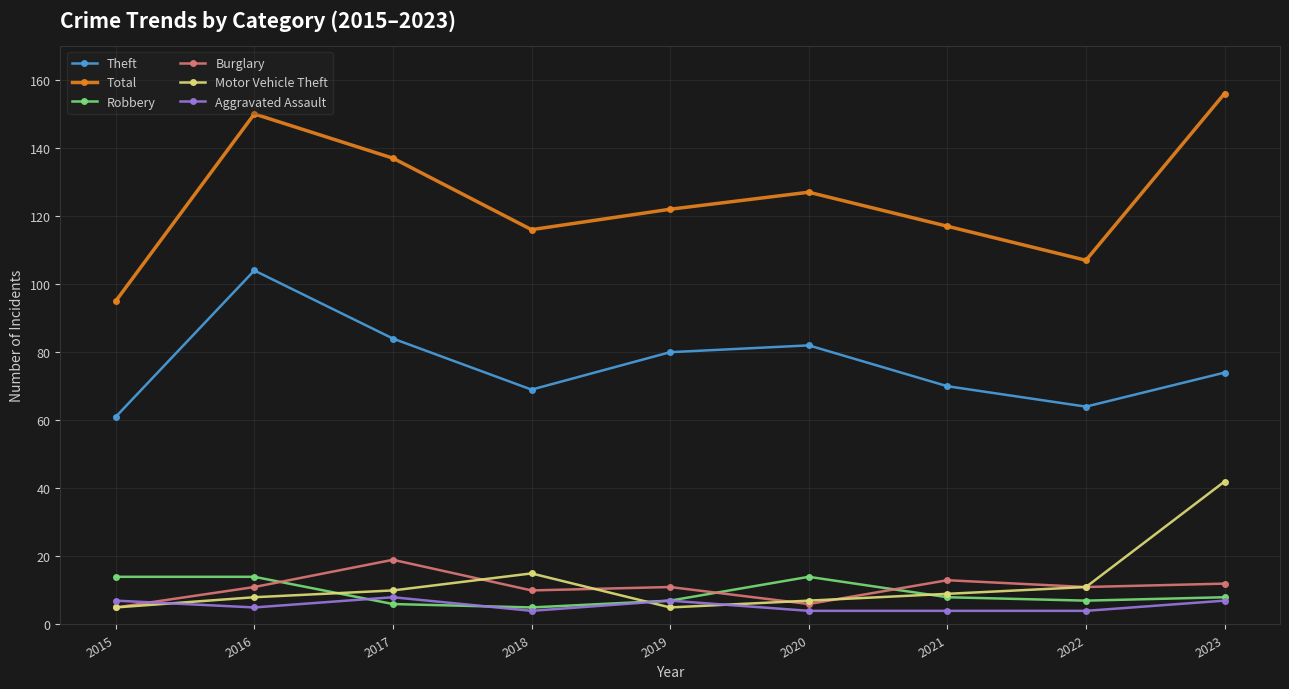

What is the total value across all series at 2023?

299